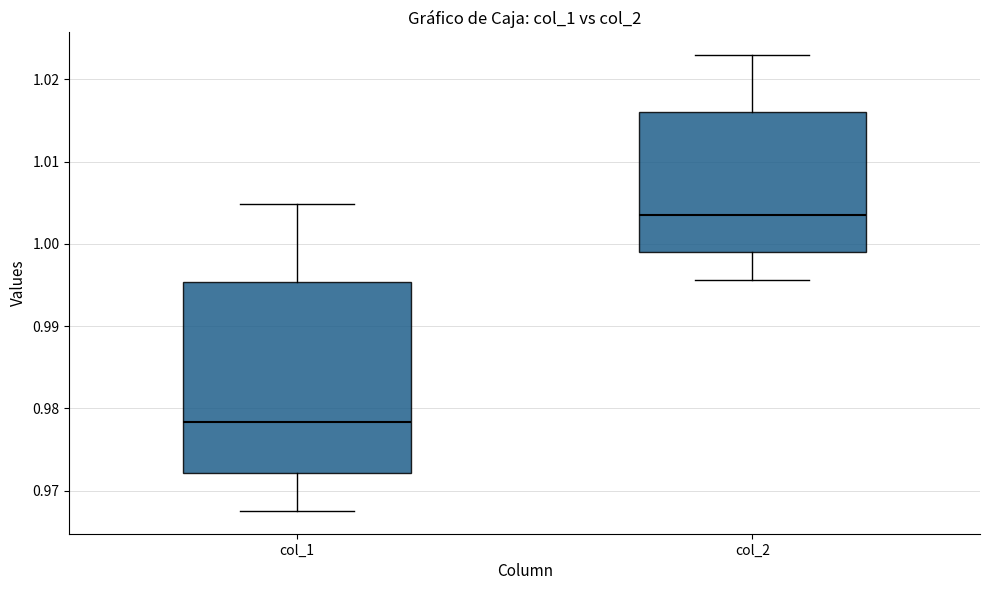

Which box has the highest median line?

col_2